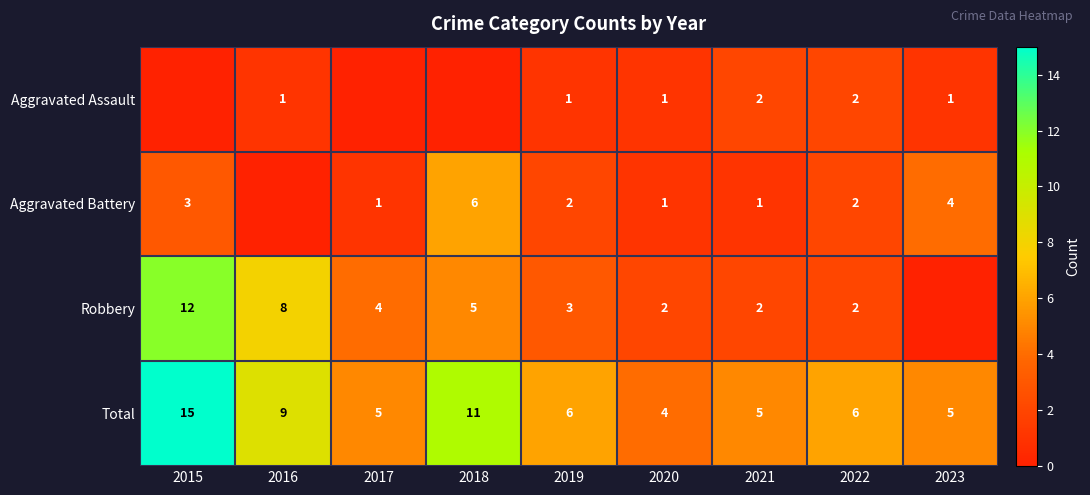

What is the difference between the second highest and second lowest values in the Total series?

6